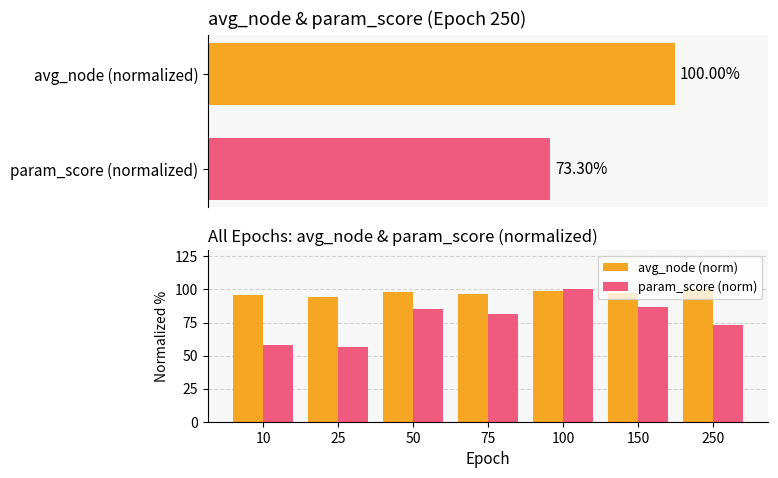

The param_score (norm) series shows 56.4 at 25. True or false?

True